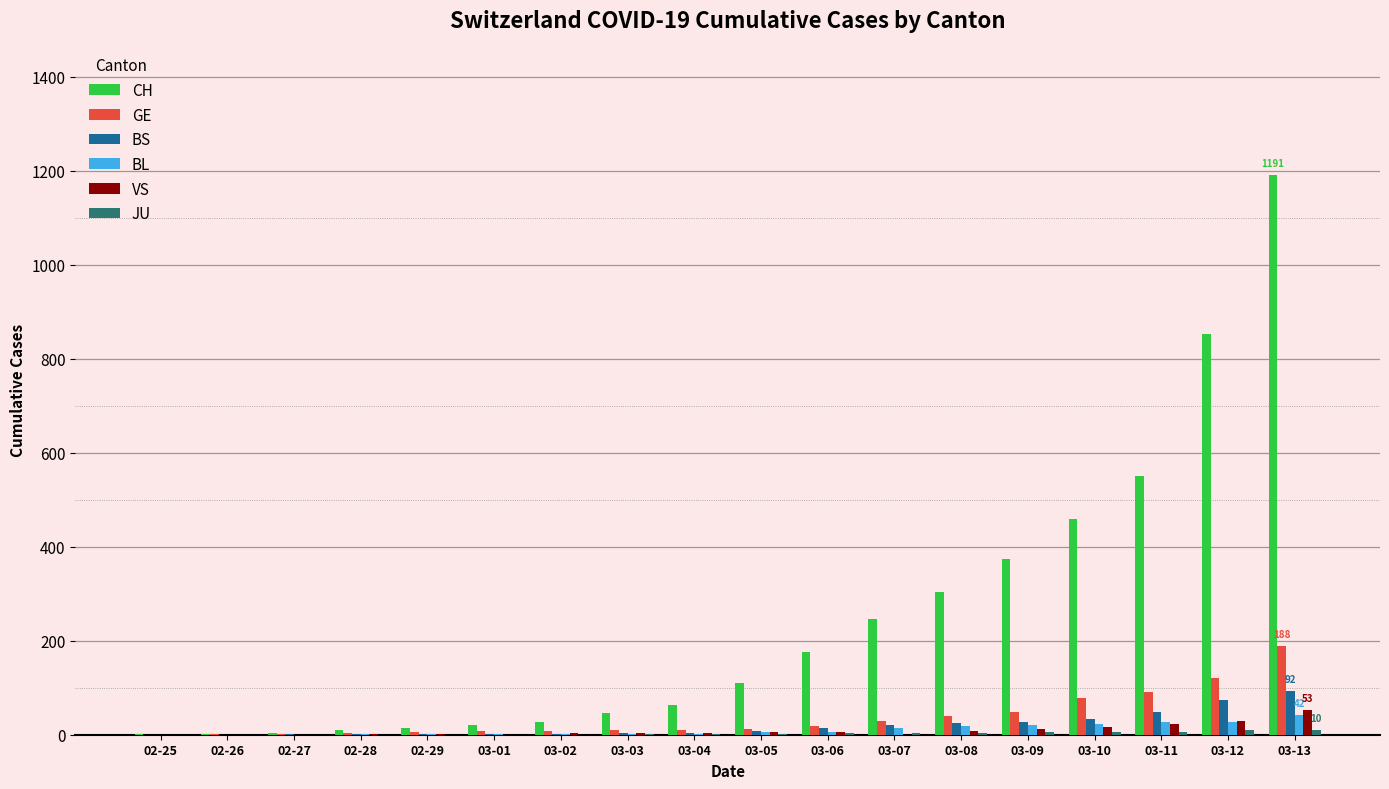

Are the bars grouped side by side (vs. stacked)?

Yes